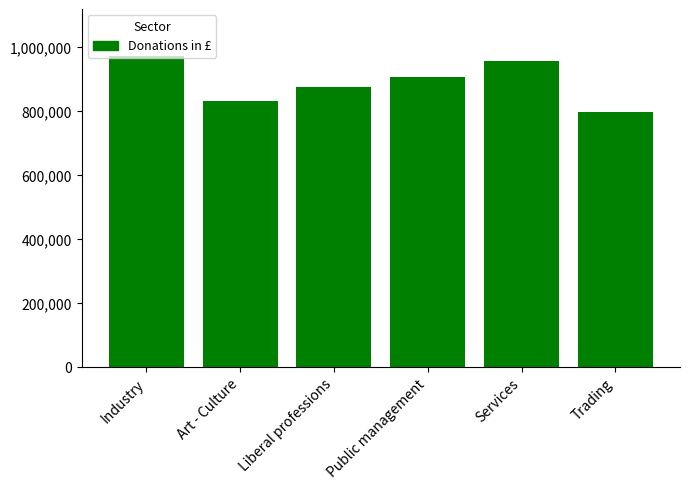

Reading left to right, list all the values displayed in this chart.

973150	831330	875750	906680	957390	796020